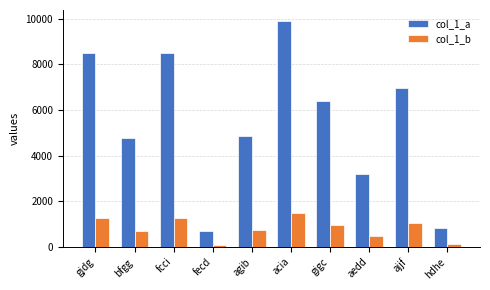

At which category does the chart reach its peak across all series?

acia